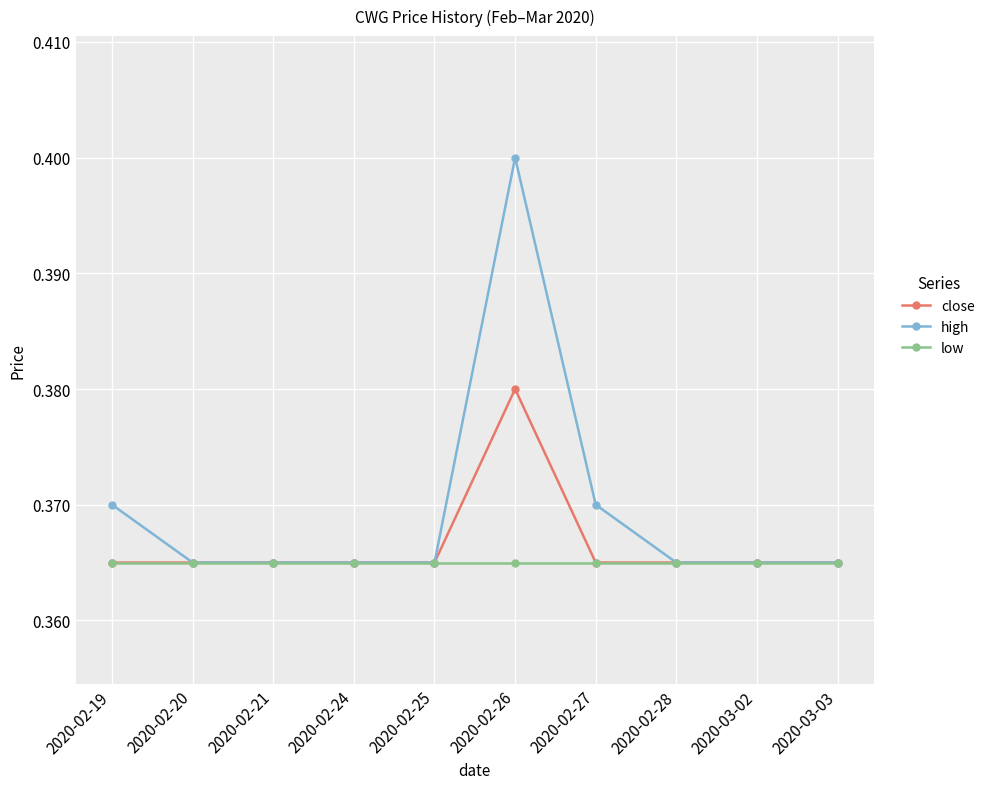

List the series in order of their peak value, lowest first.

low, close, high